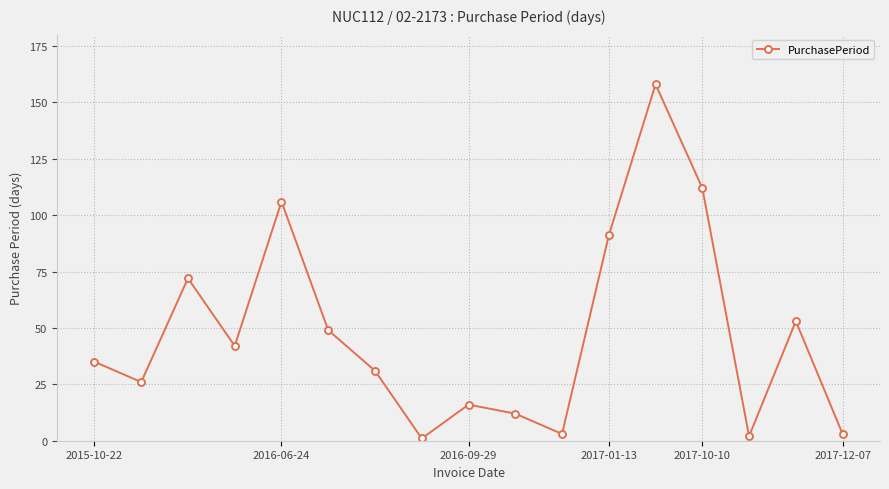

How many points are higher than both their immediate neighbors (excluding endpoints)?

5